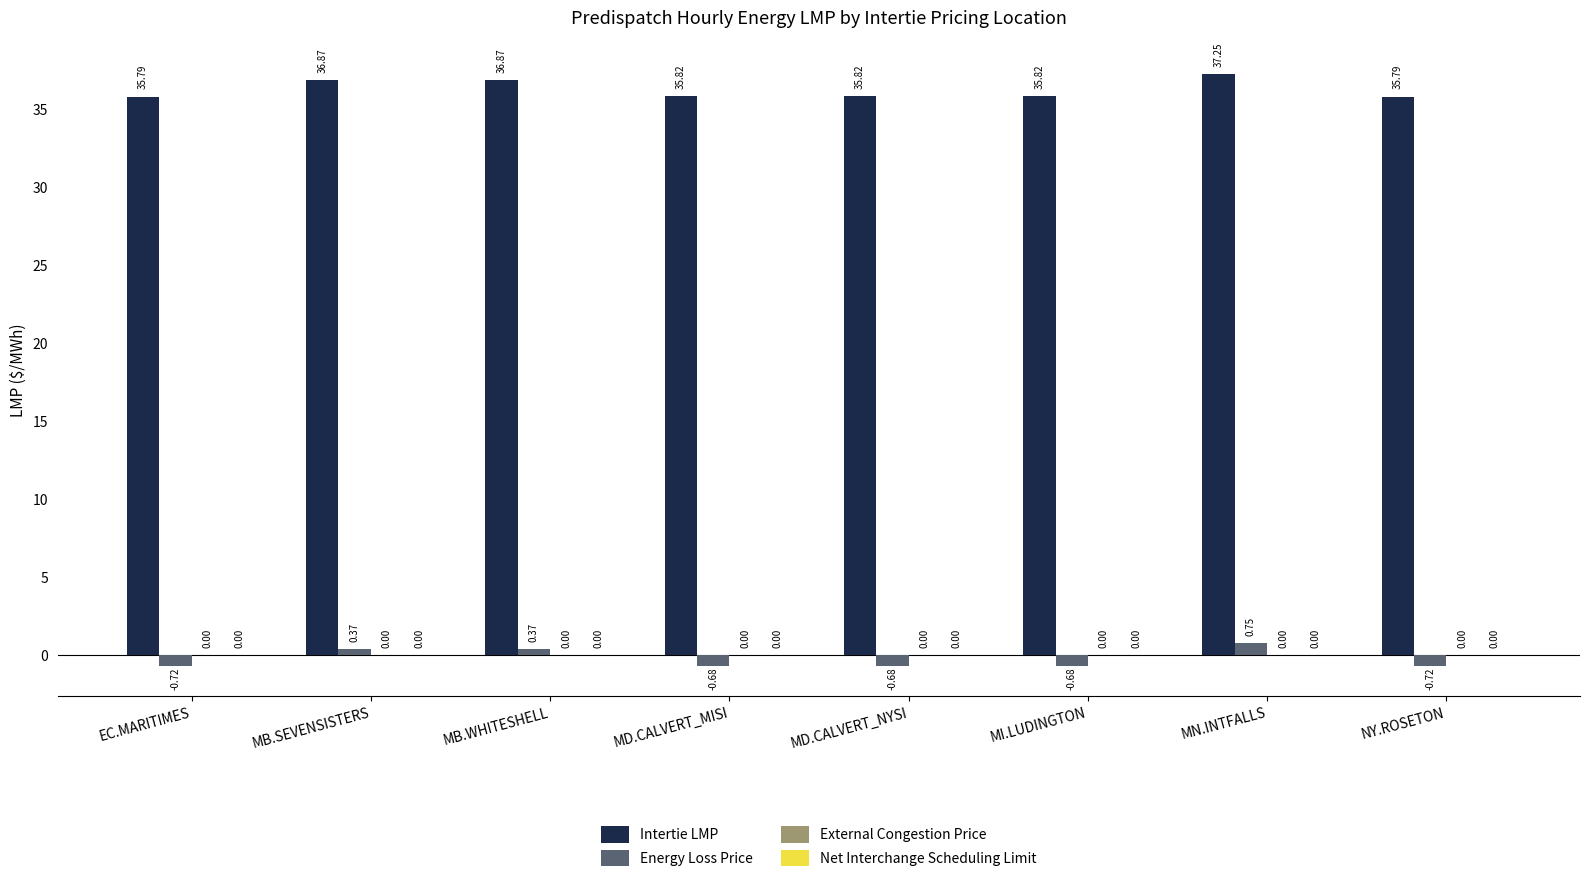

What is the difference between the second highest and second lowest values in the Intertie LMP series?

1.1